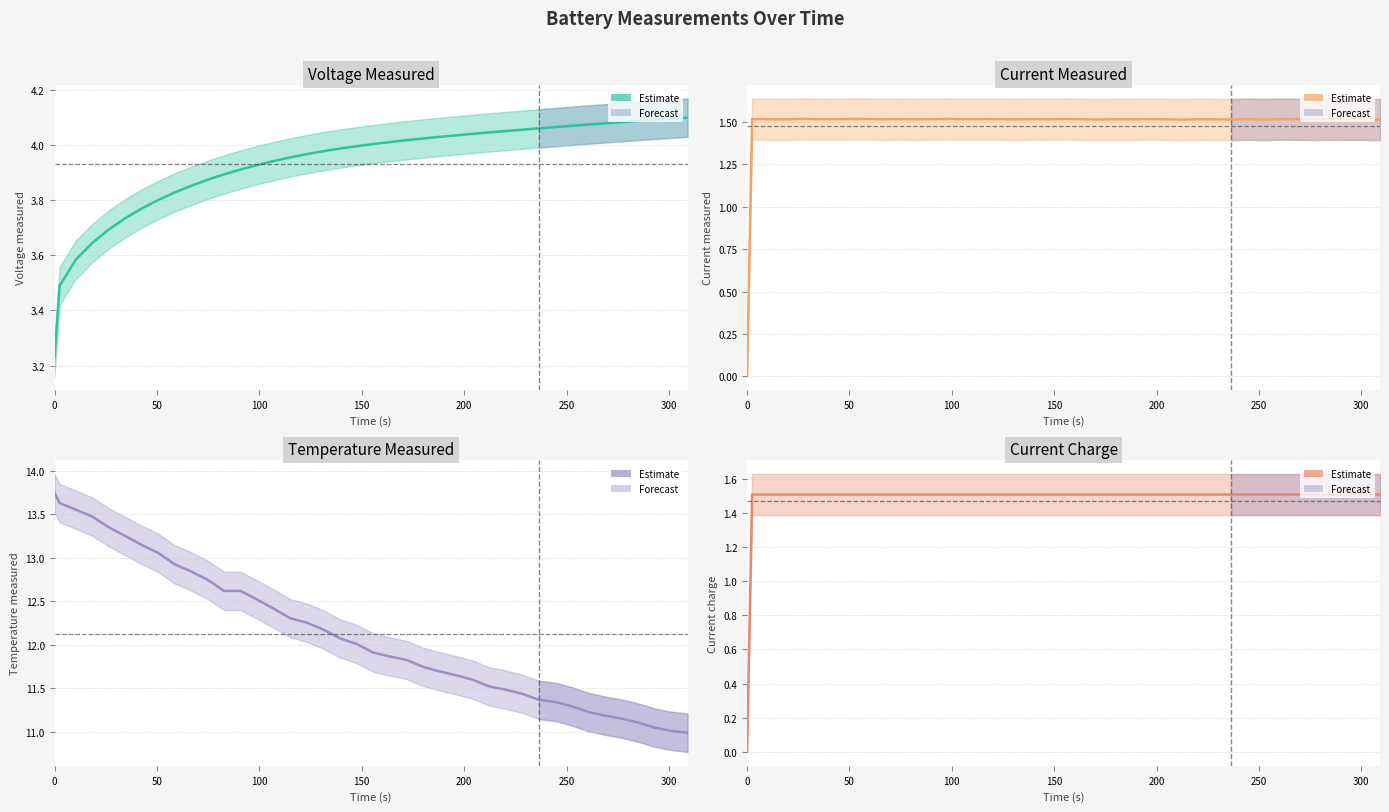

Does the chart display data point markers on the line(s)?

No